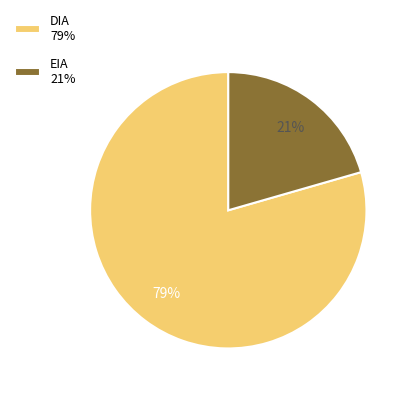

Which category accounts for the majority?

DIA